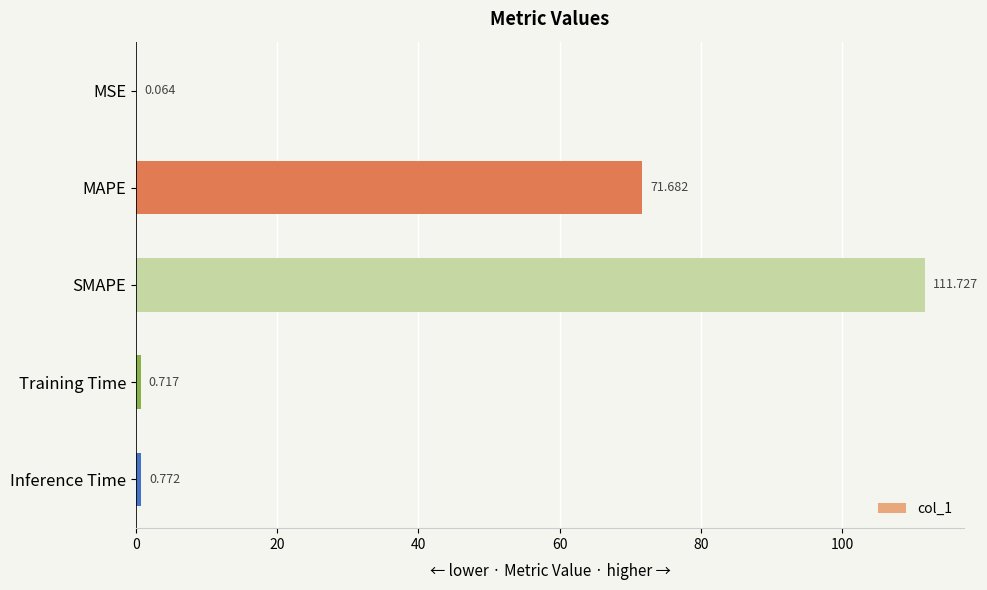

At which label is the value closest to 55?

MAPE